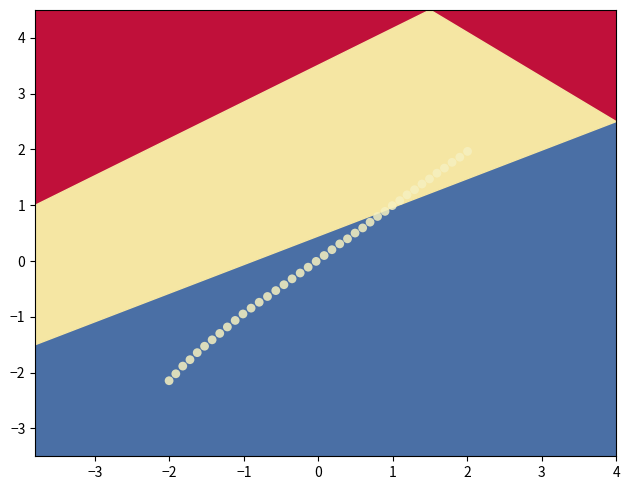

What is the range of X values (max minus min)?

4.0